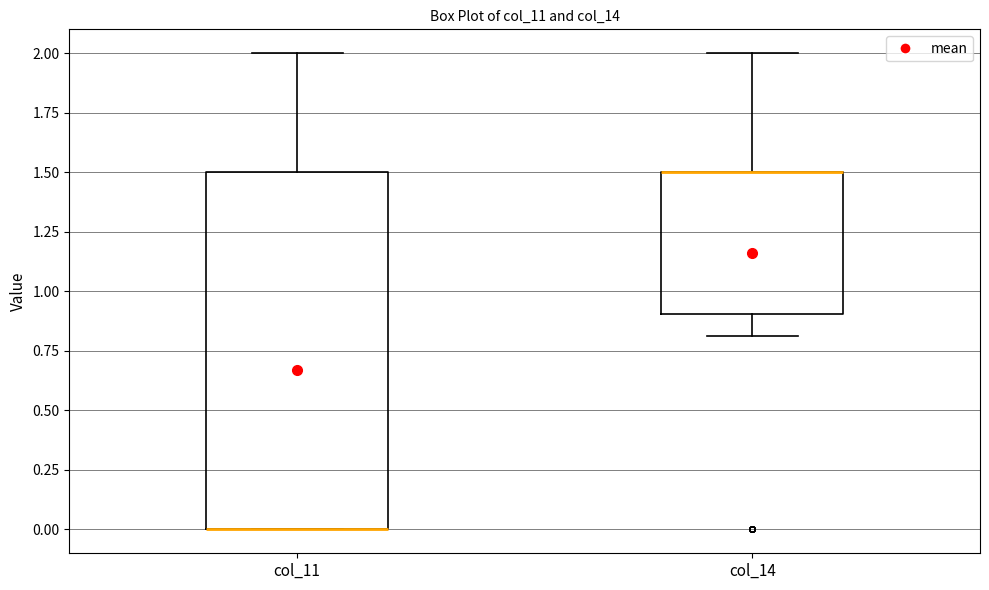

Where does the upper whisker of the box for col_11 end on the y-axis? The values are not printed on the chart, so give them approximately, as read against the axis.

2.0